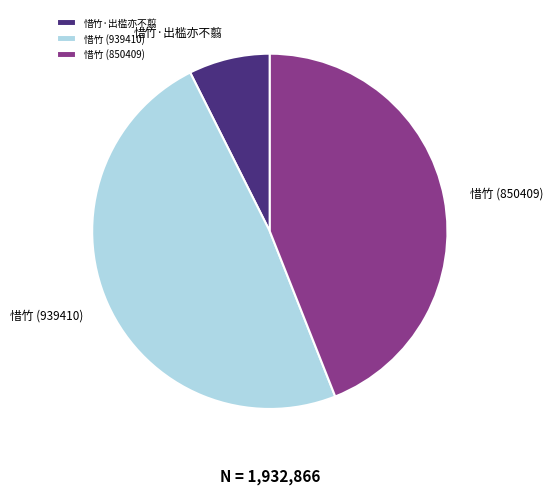

How many slices are in this pie chart?

3